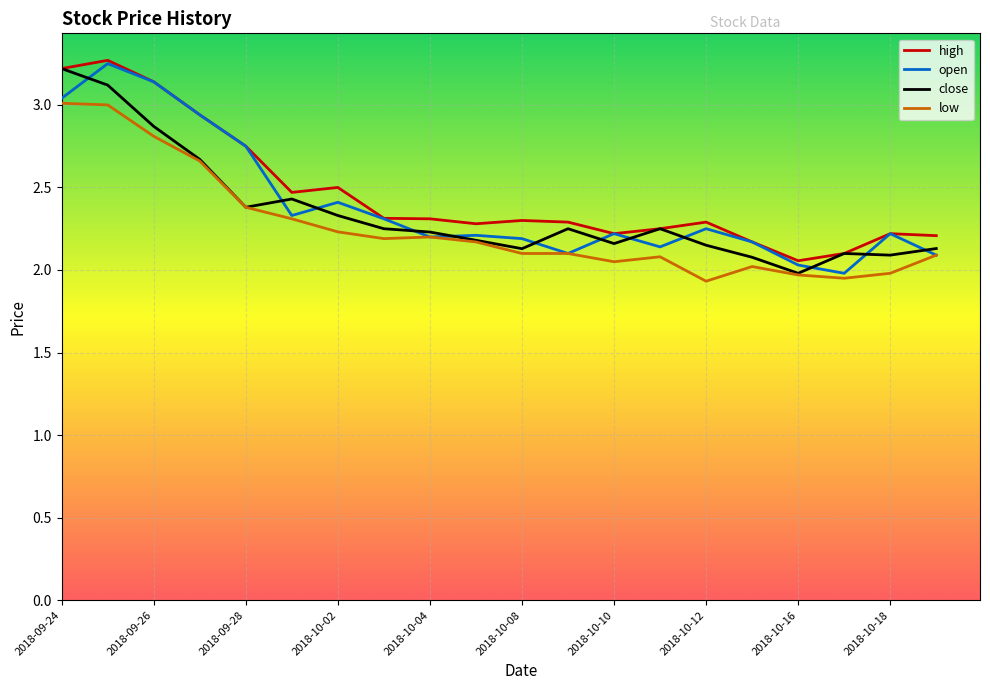

True or false: low and high intersect in this chart.

False